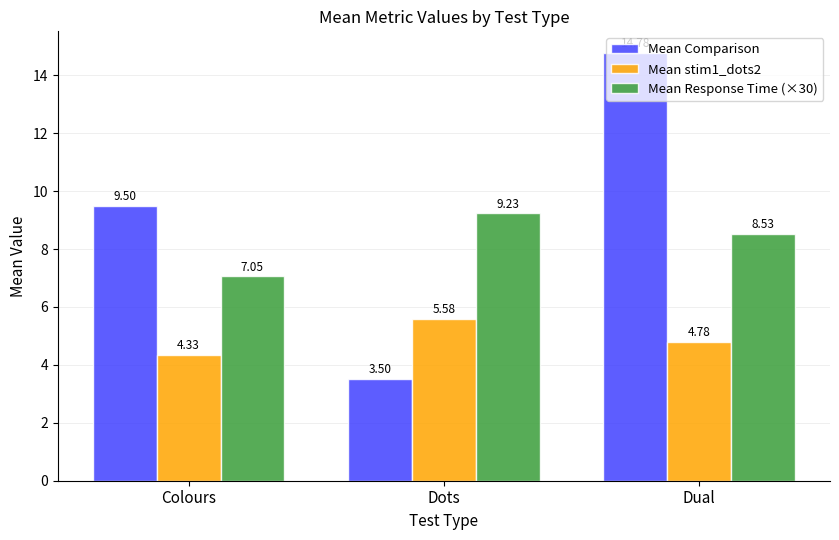

What is the average value of the Mean stim1_dots2 series?

4.9